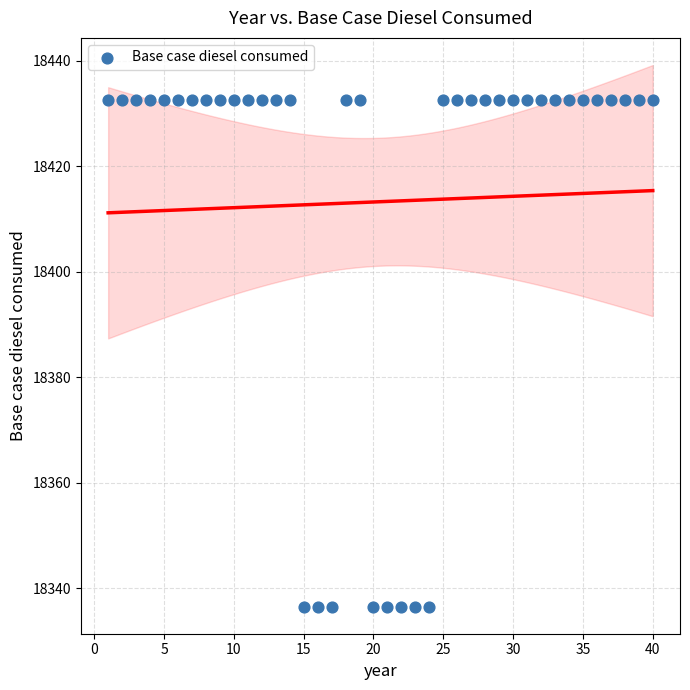

What is the range of X values (max minus min)?

39.0